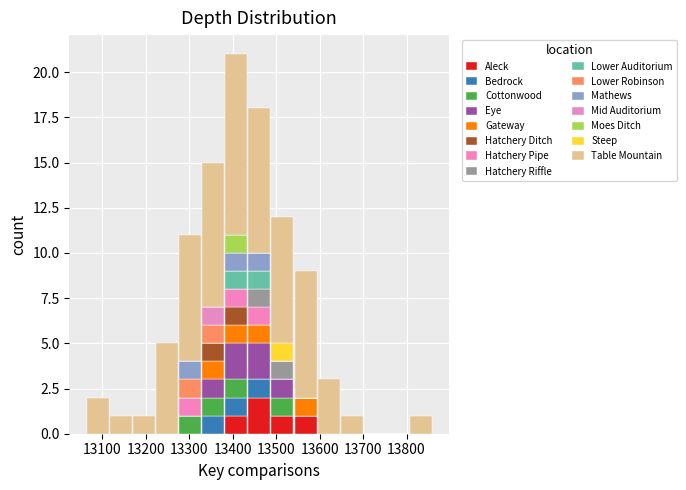

Which range on the x-axis has the tallest stacked bar (by total height)?

13380 to 13430